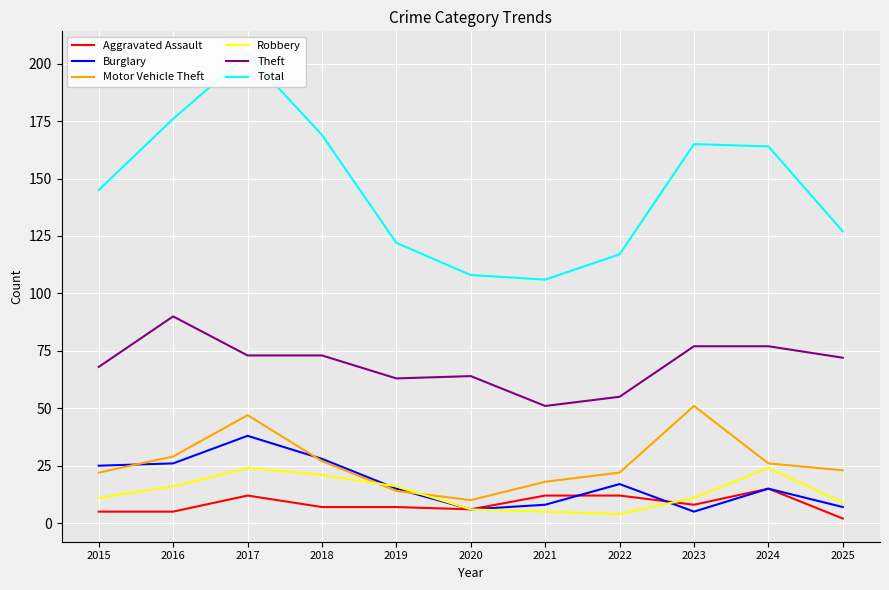

Which series changed the most between 2015 and 2019?

Total